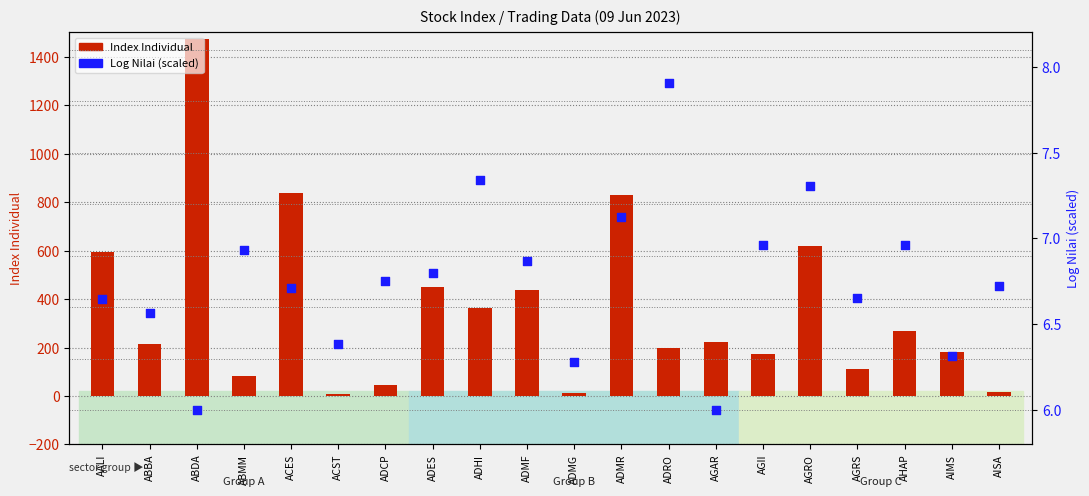

Which series reaches the maximum Y coordinate?

Index Individual